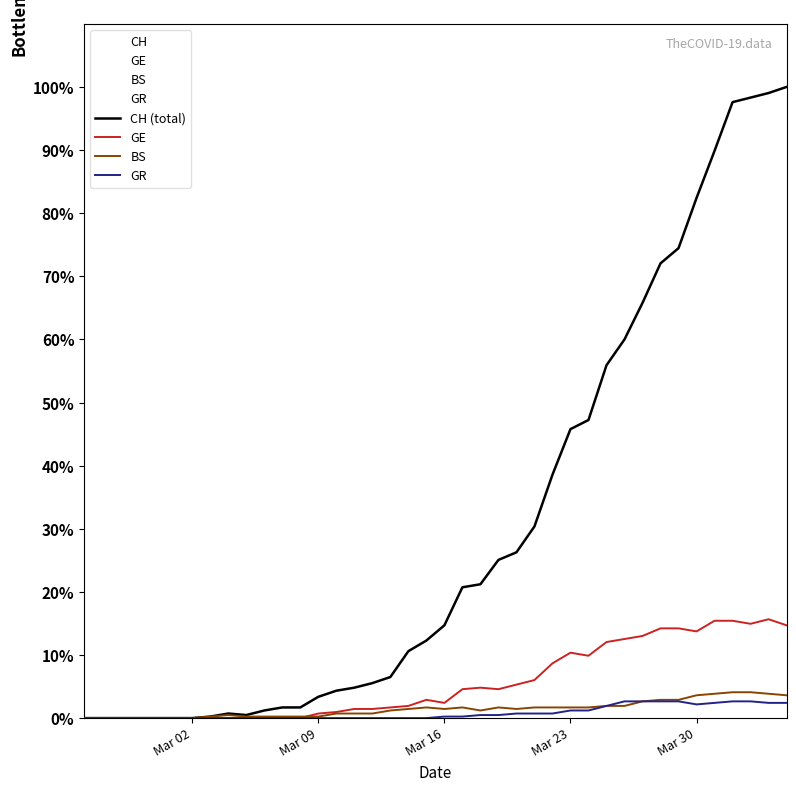

True or false: CH and GR intersect in this chart.

False